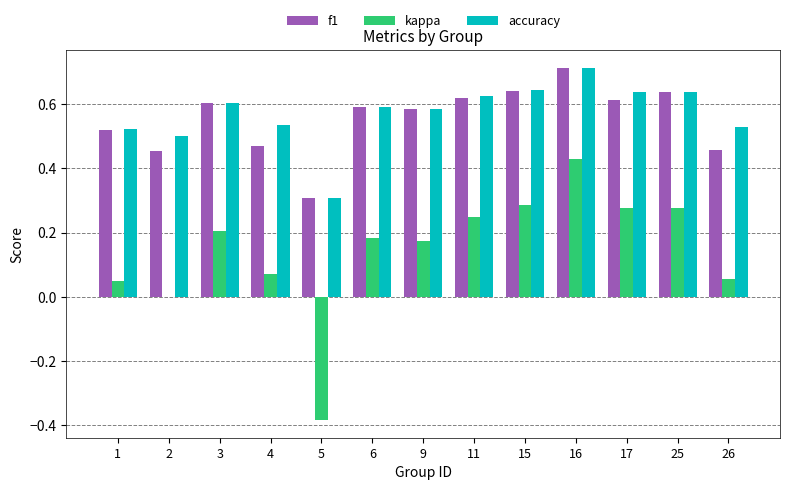

Is it true that f1 equals 0.6 at 25?

True